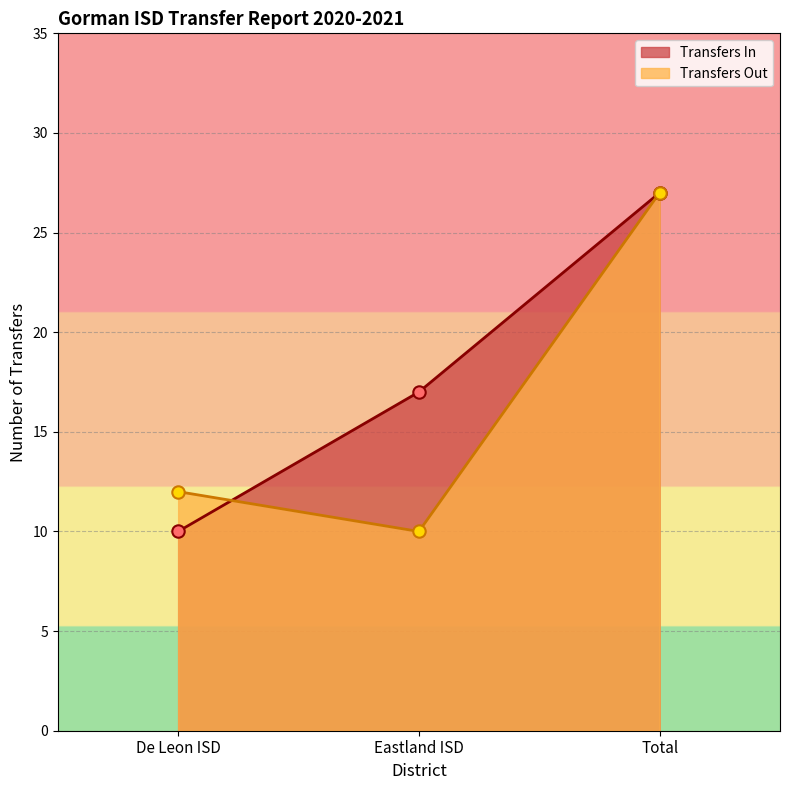

What is the total value across all series at Total?

54